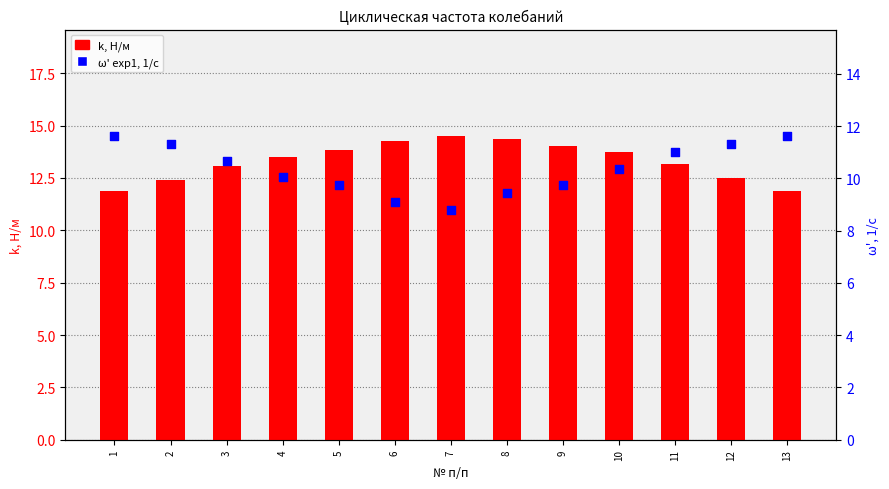

Which series has the largest Y range (max minus min)?

ω' exp1, 1/с